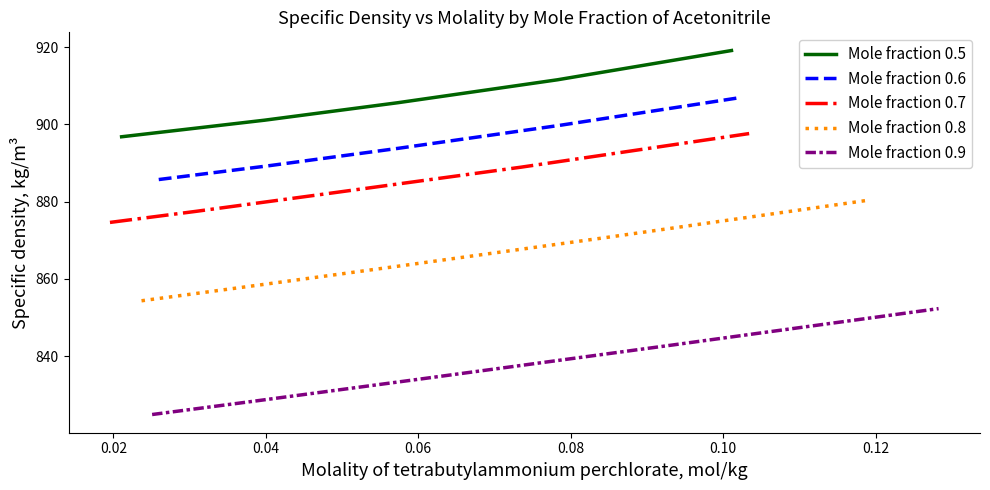

True or false: Mole fraction 0.5 and Mole fraction 0.7 cross at least once.

False